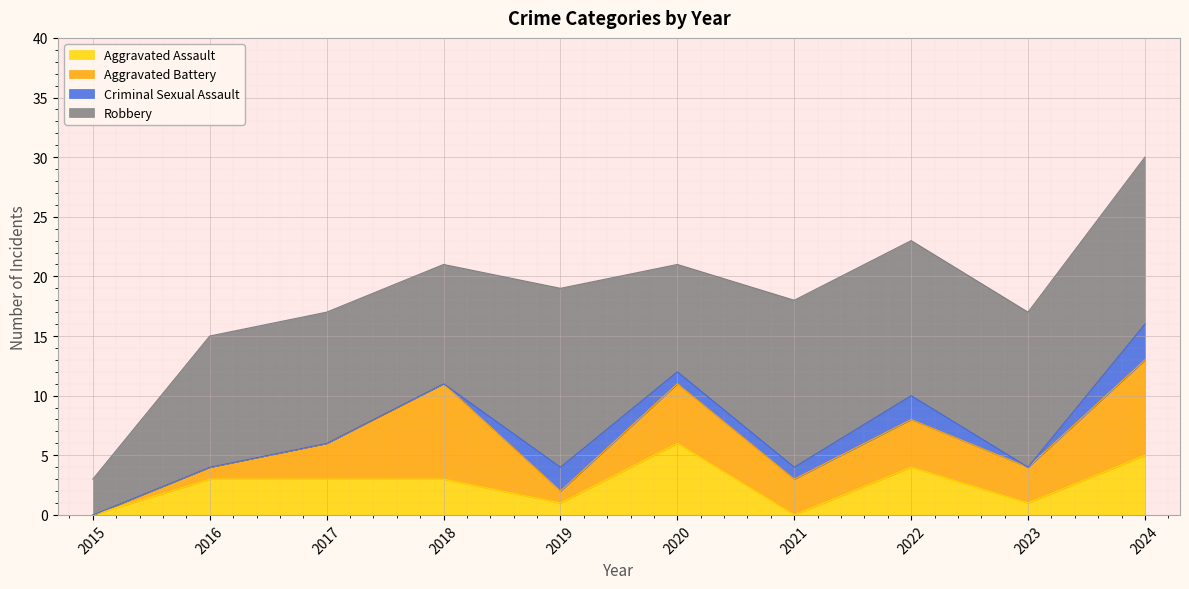

Where is Criminal Sexual Assault nearest to the value 1?

2020